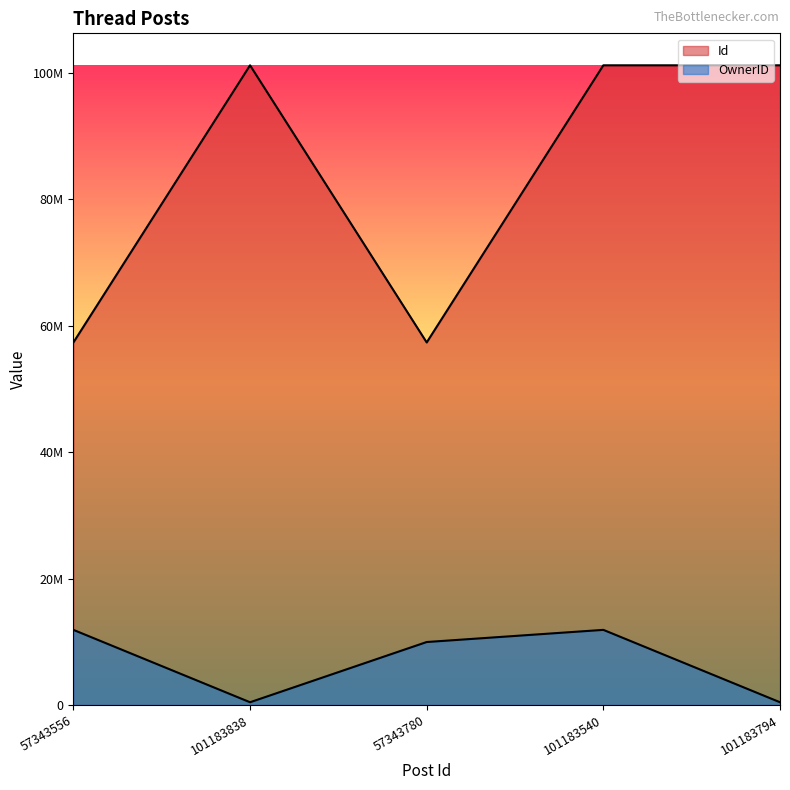

At 101183794, list the series in order from largest to smallest.

Id, OwnerID